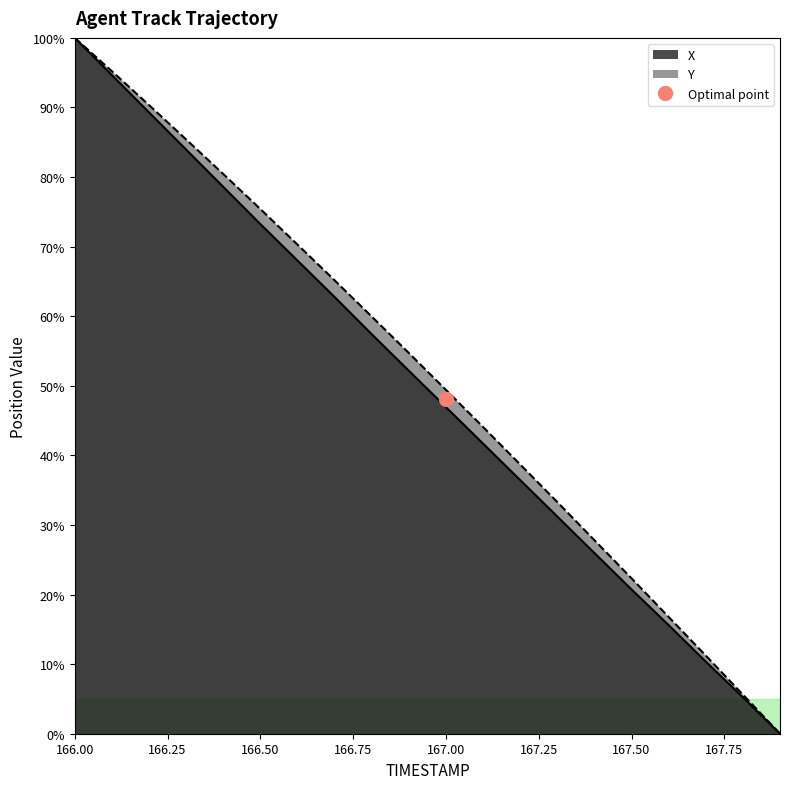

What are all the series names shown in the legend?

X, Y